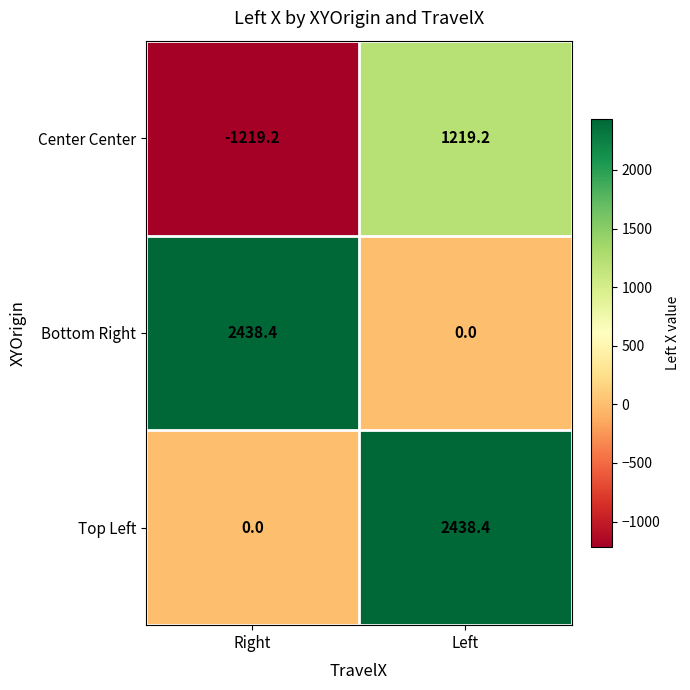

What is the maximum value shown in the chart?

2438.4